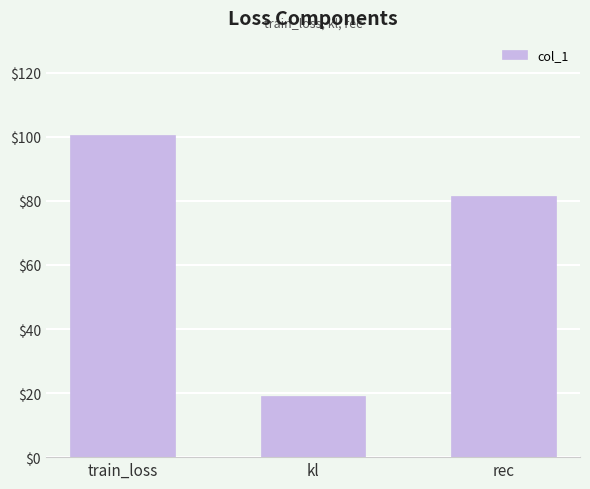

Reading right to left, extract all data points from this chart.

rec=81.6	kl=19.0	train_loss=100.7